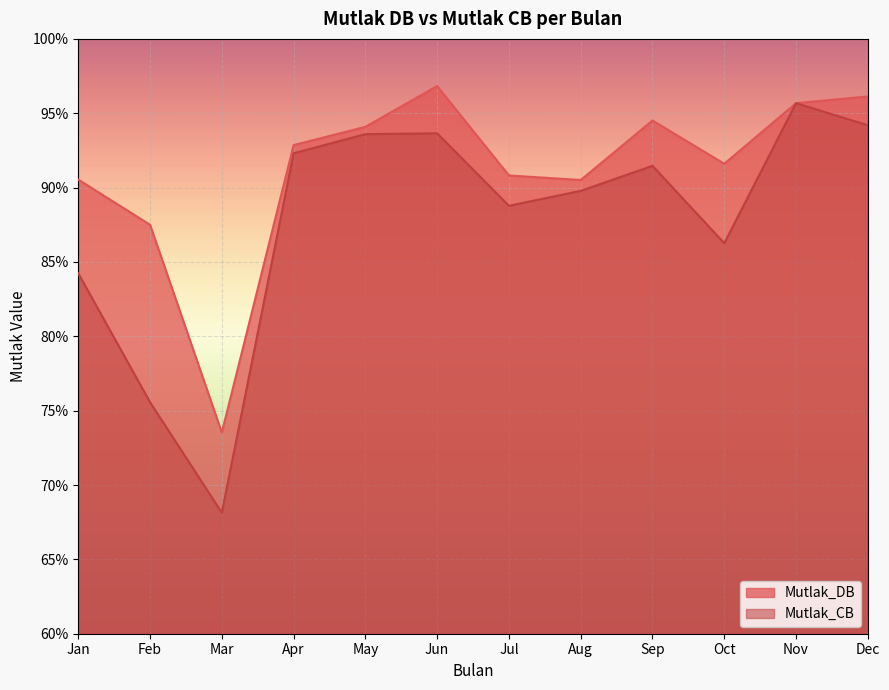

What value does the Mutlak_CB series have at Feb?

0.8